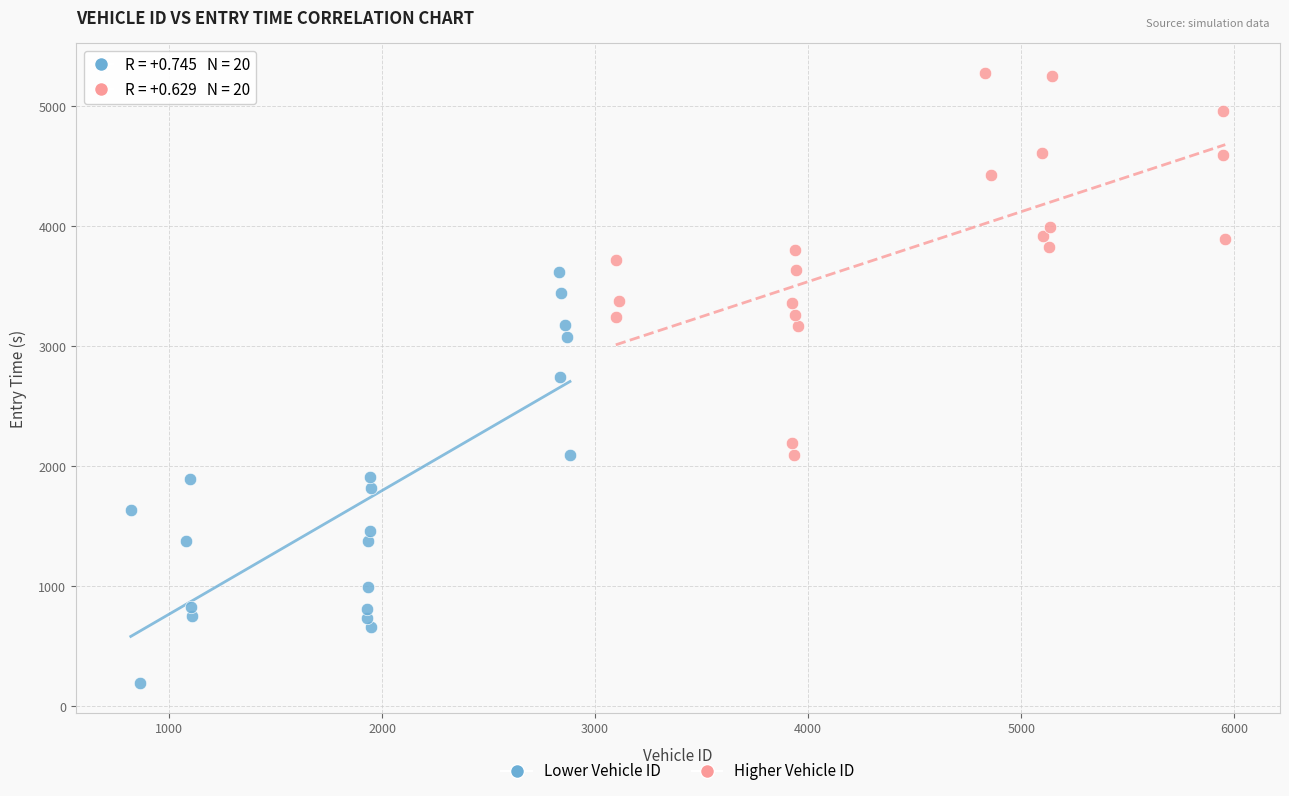

Which series contains the lowest Y value?

Lower Vehicle ID